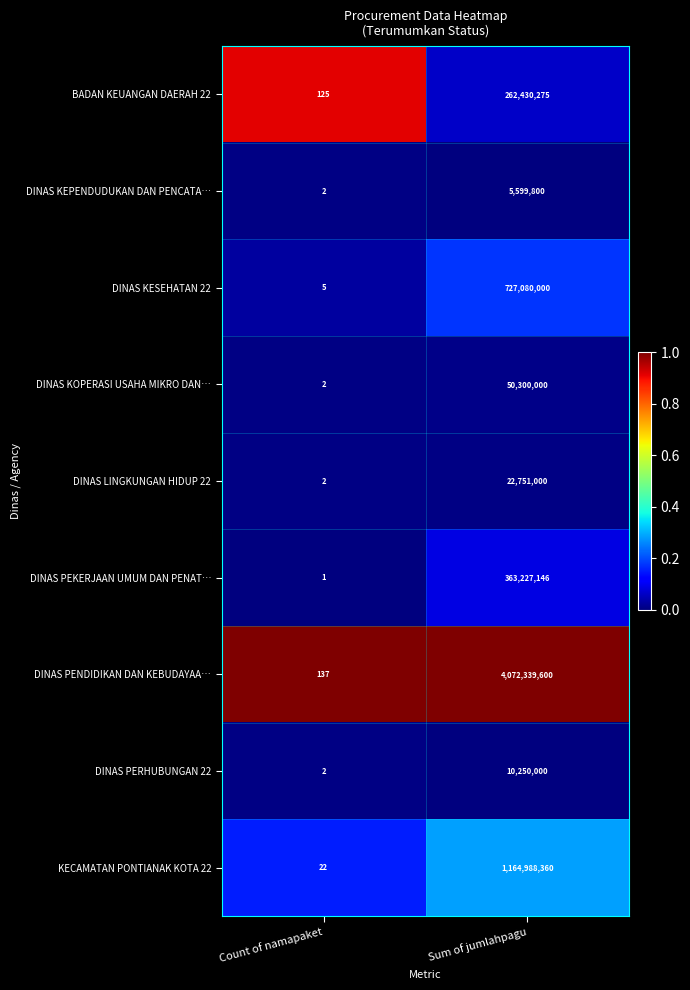

At which label is DINAS LINGKUNGAN HIDUP 22 closest to 11375501?

Count of namapaket